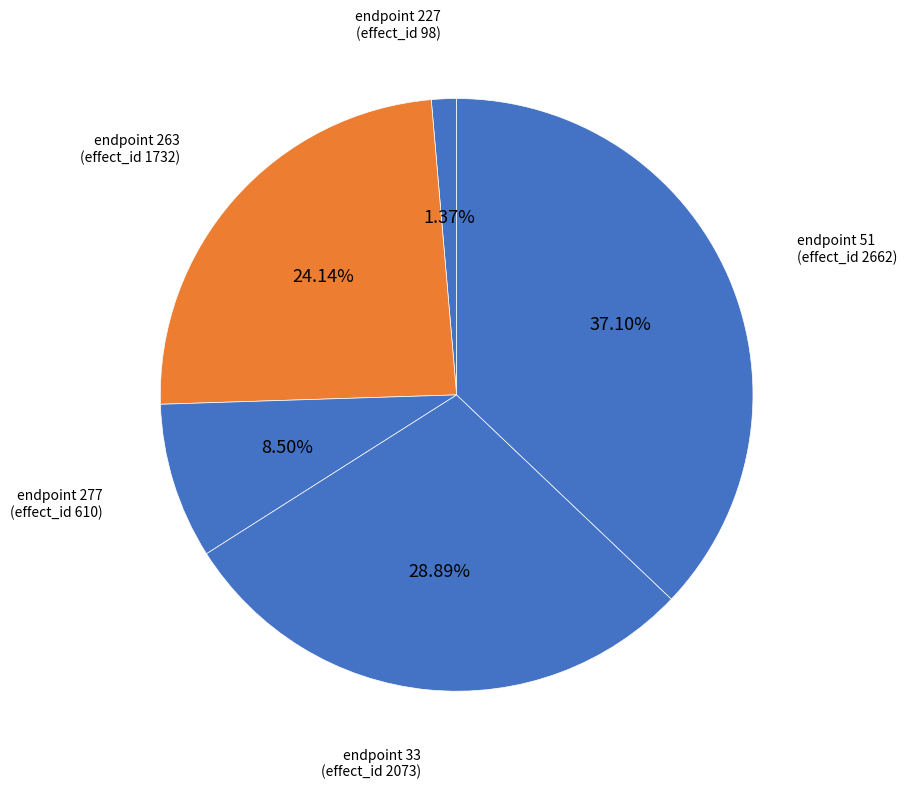

How many slices are in this pie chart?

5